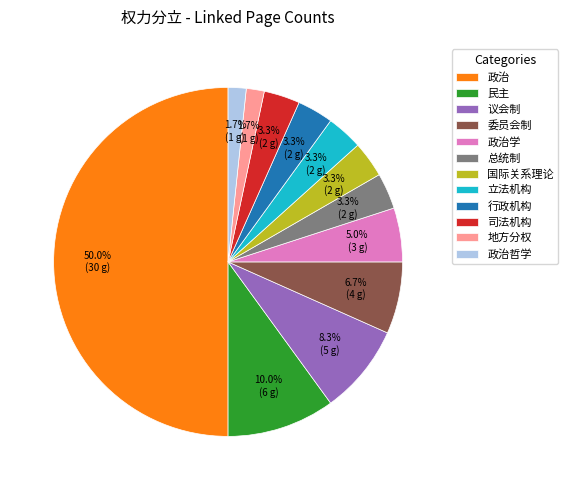

Does 民主 account for over 50% of the chart?

No